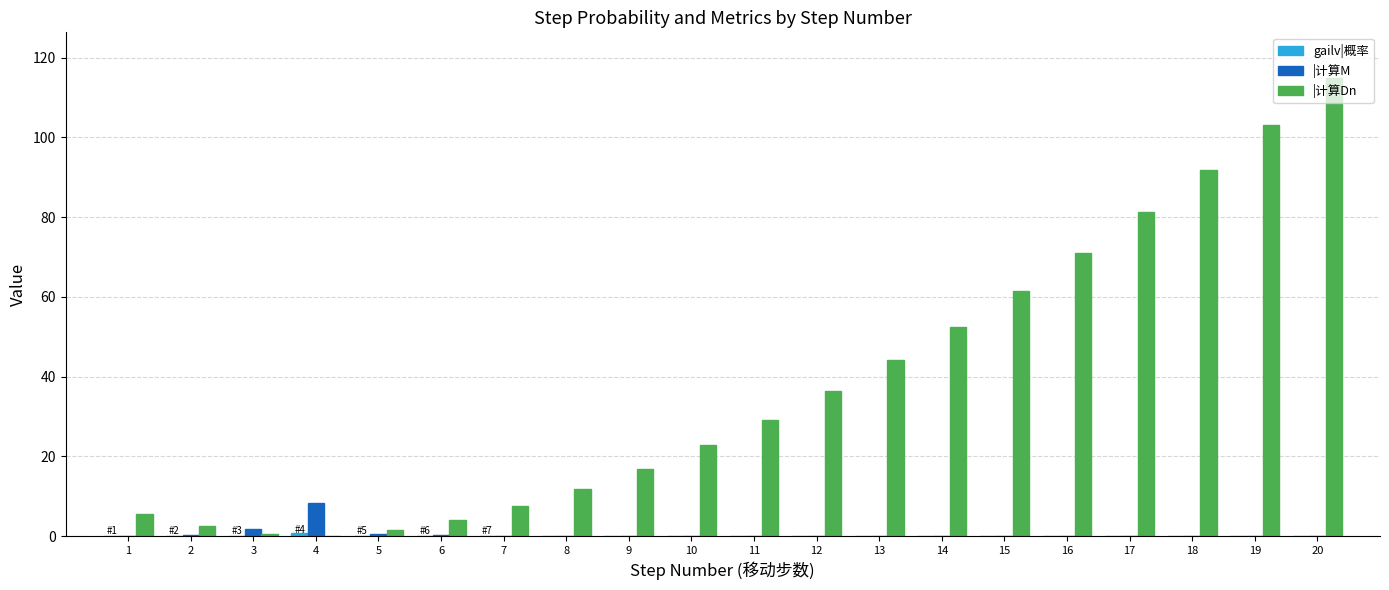

Which category has the highest value in the |计算M series?

4